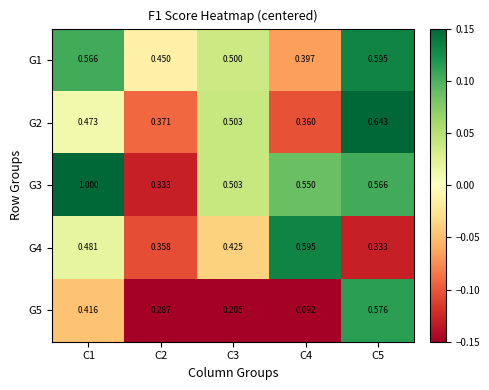

Is the value of G3 at C3 greater than the value of G5 at C3?

Yes